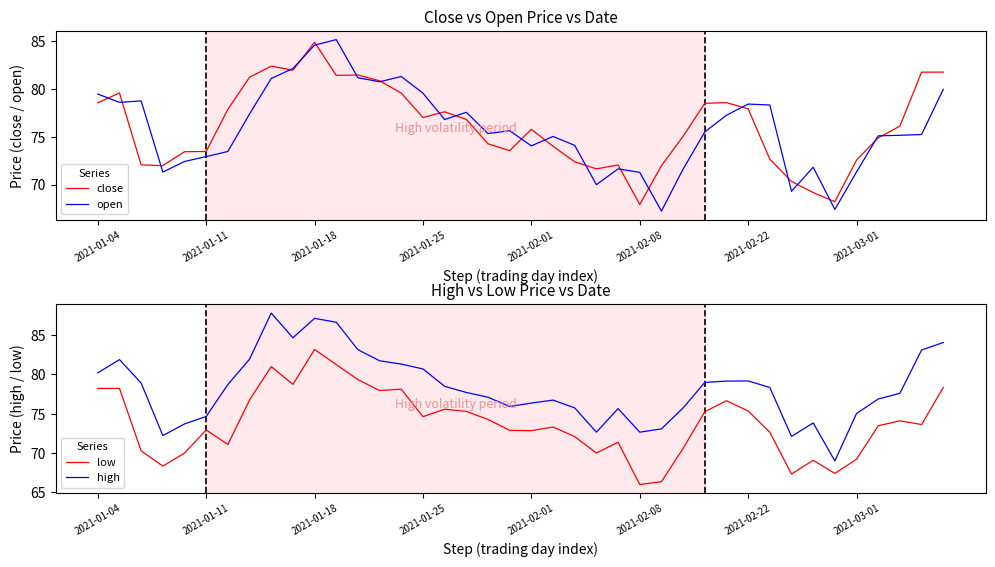

How many series are shown in this chart?

4